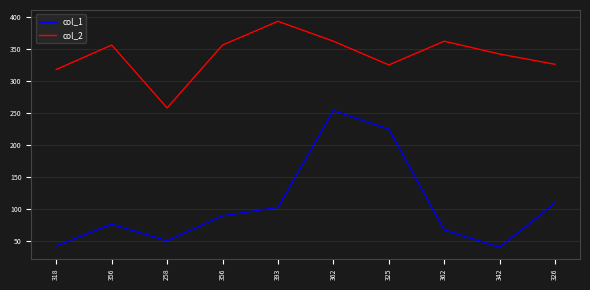

Does the chart display data point markers on the line(s)?

No